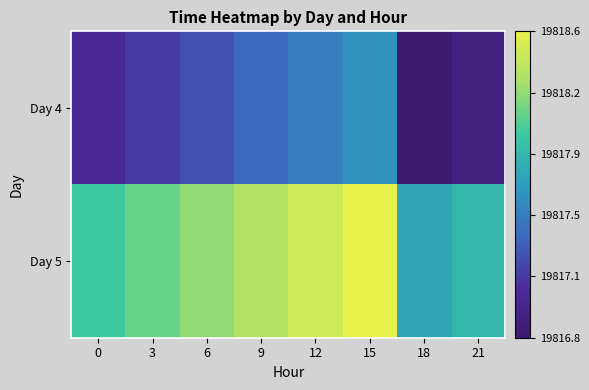

What is the difference between the highest and lowest values at 3?

1.0